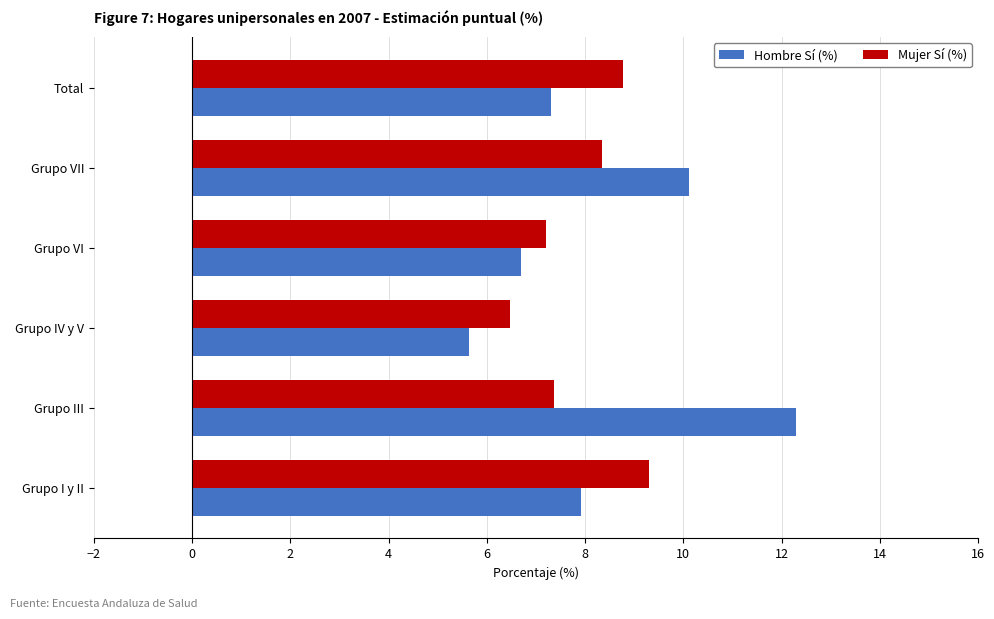

Which series has the largest range (max minus min)?

Hombre Sí (%)